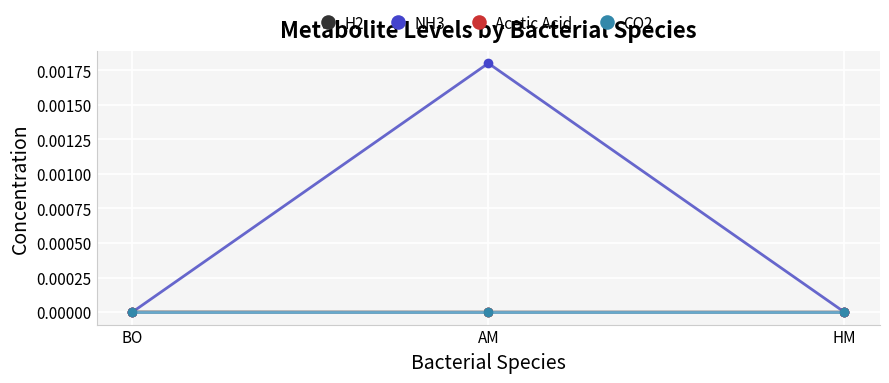

Is this an area chart (filled region under the line)?

No